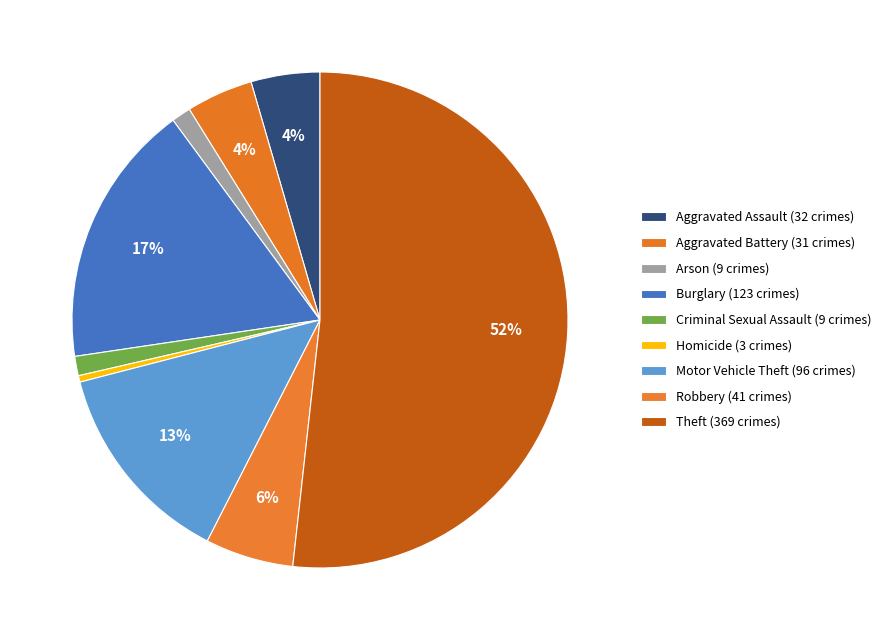

How many slices are in this pie chart?

9